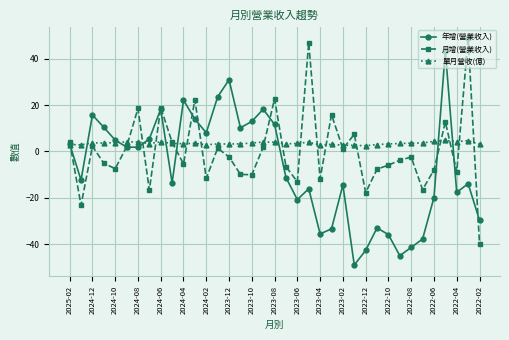

What is the difference between the second highest and second lowest values in the 單月營收(億) series?

2.0